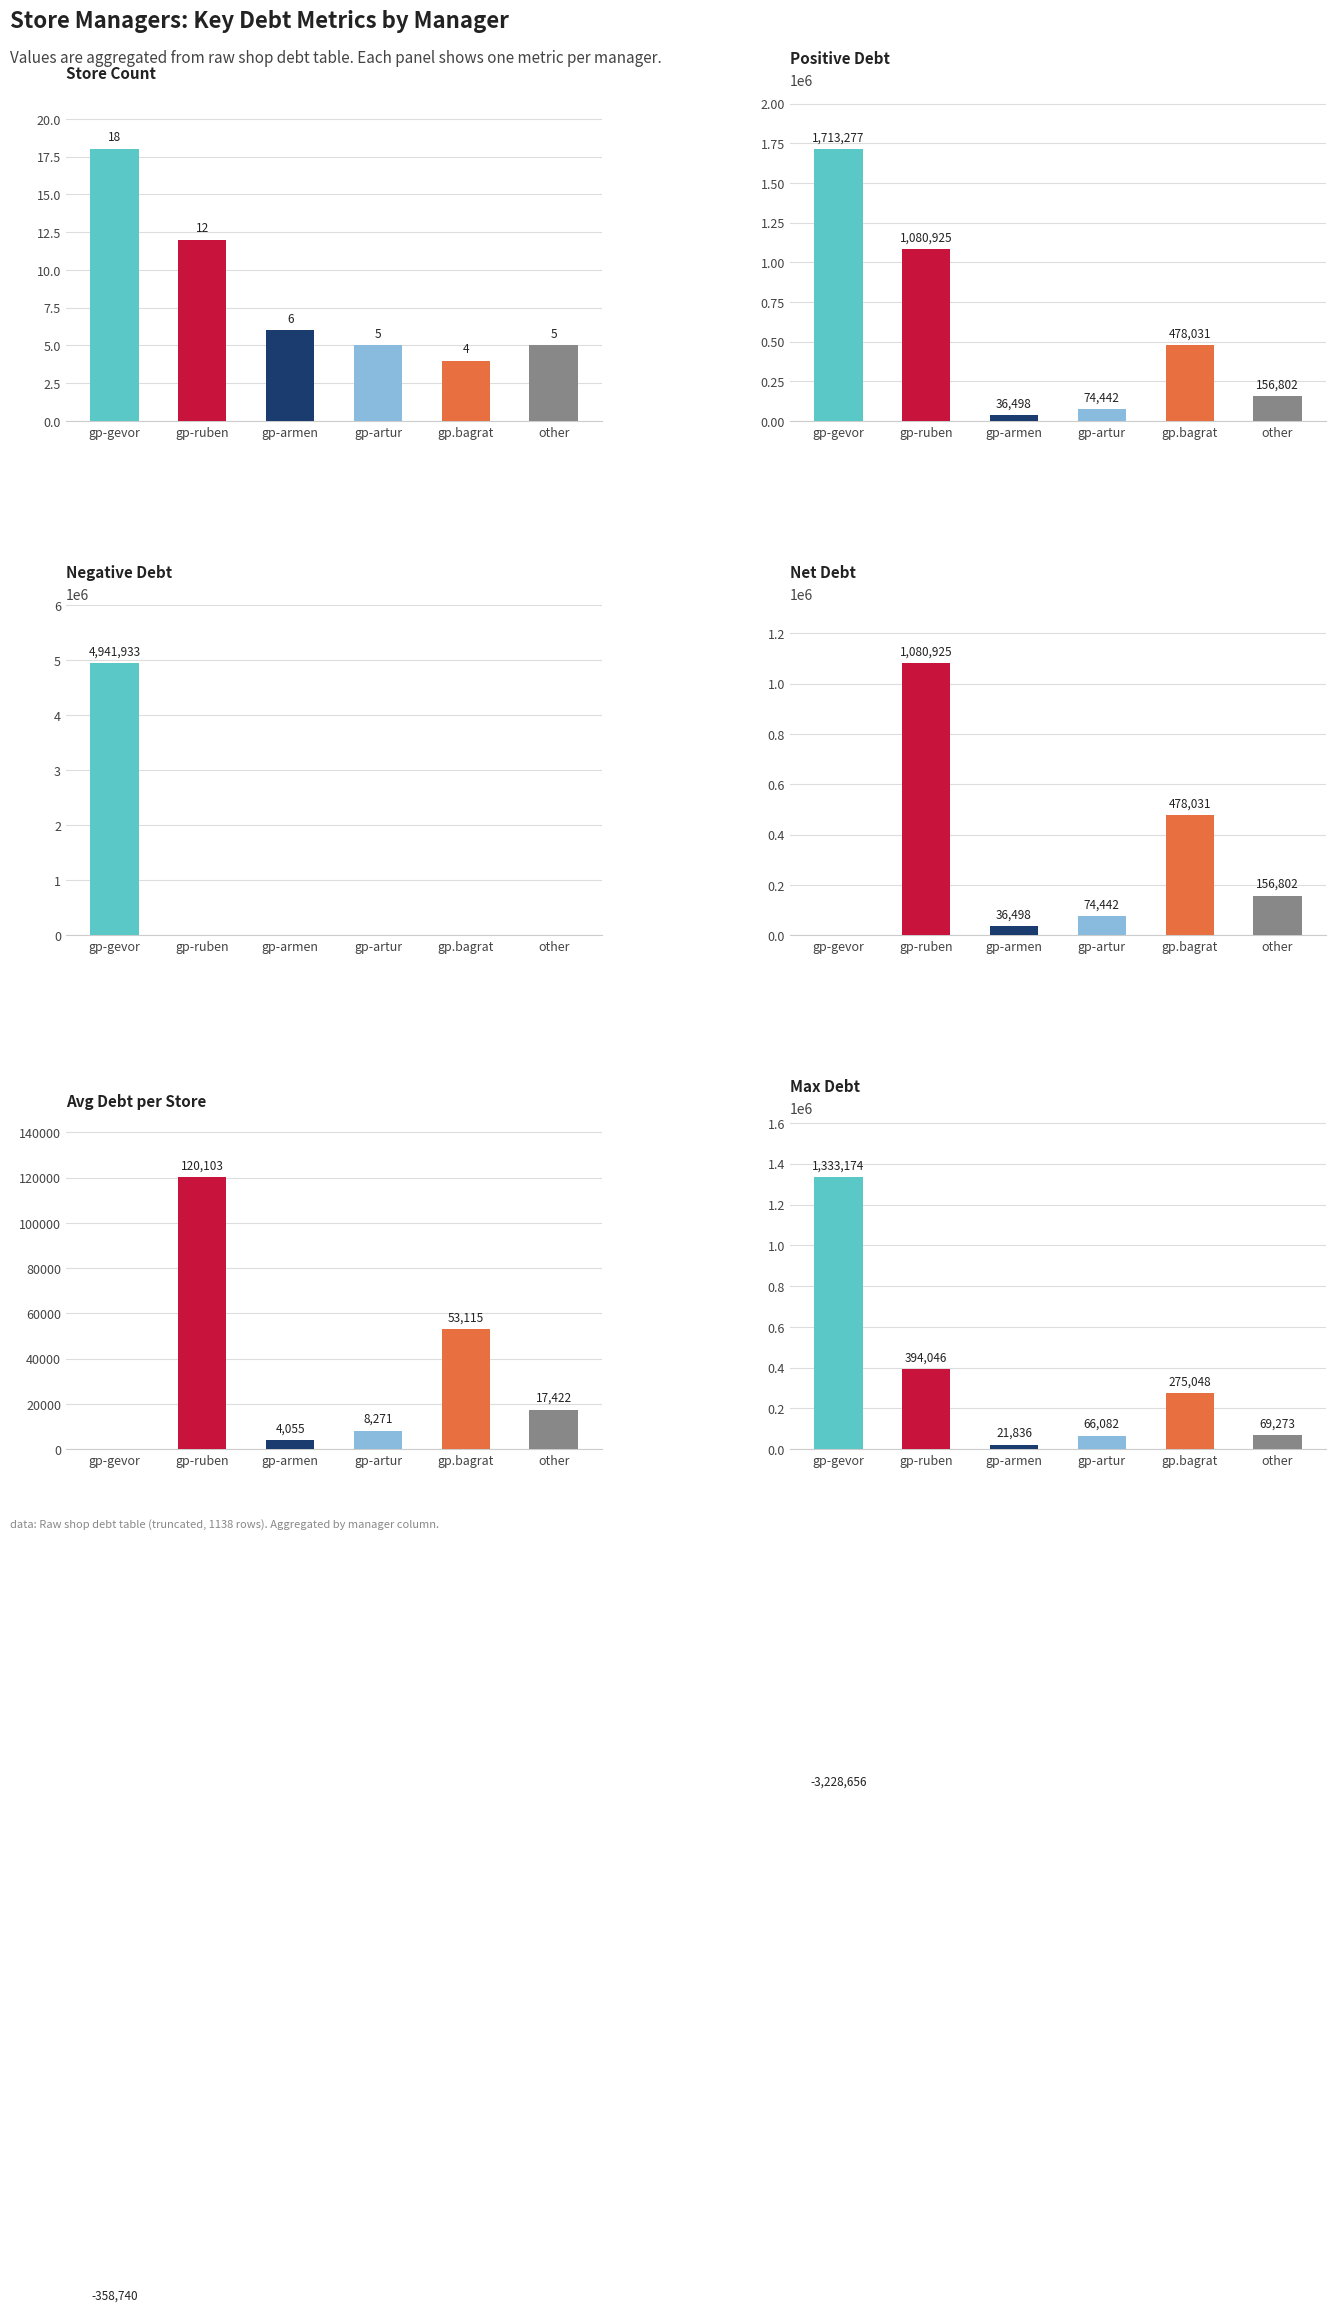

What is the approximate value of Avg Debt per Store at gp.bagrat?

53114.6